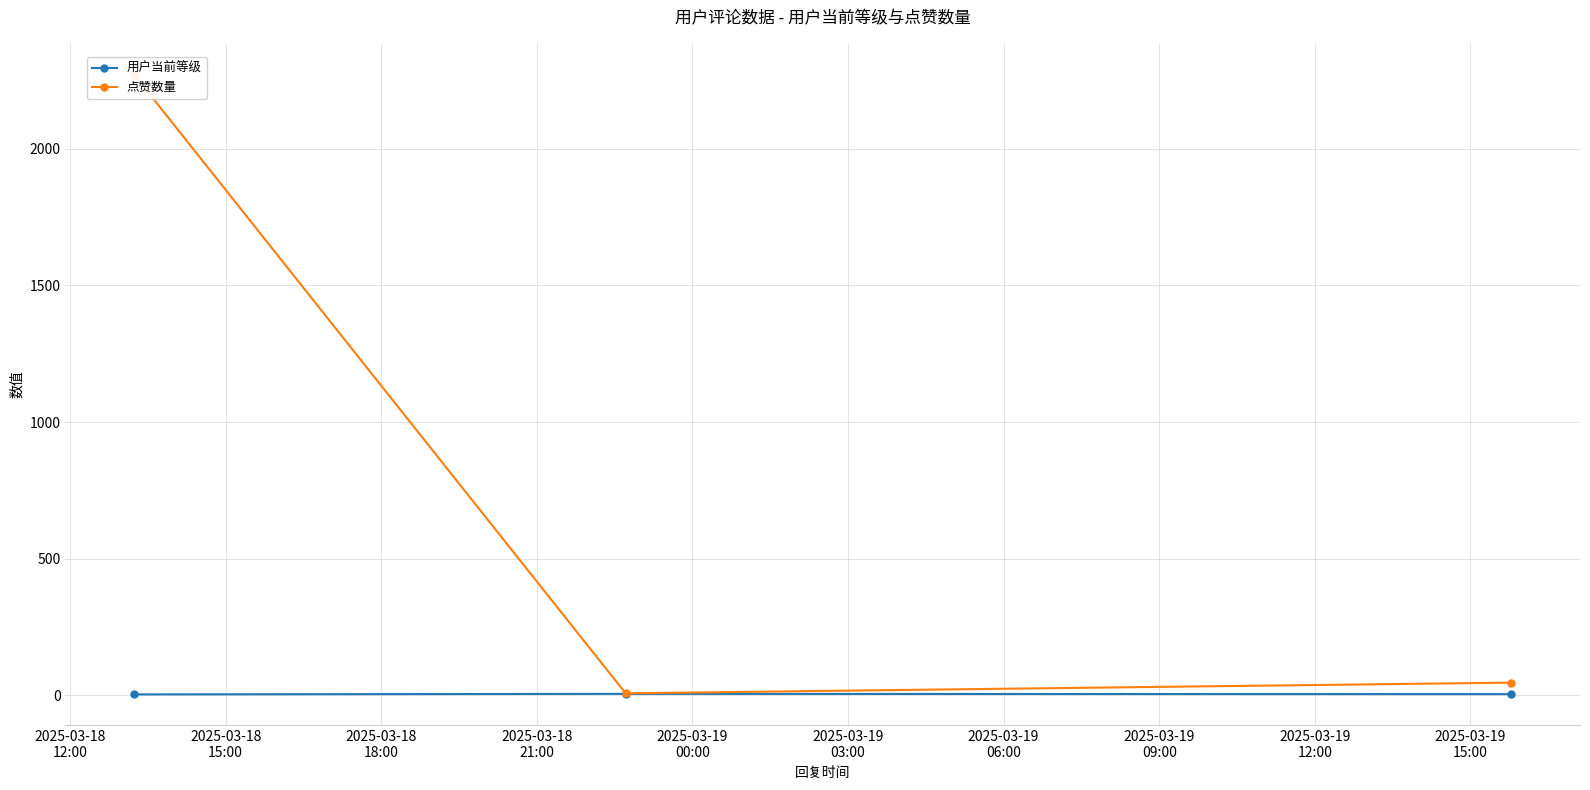

What is the sum of the 用户当前等级 values at 2025-03-18
15:00 and 2025-03-18
12:00?

10